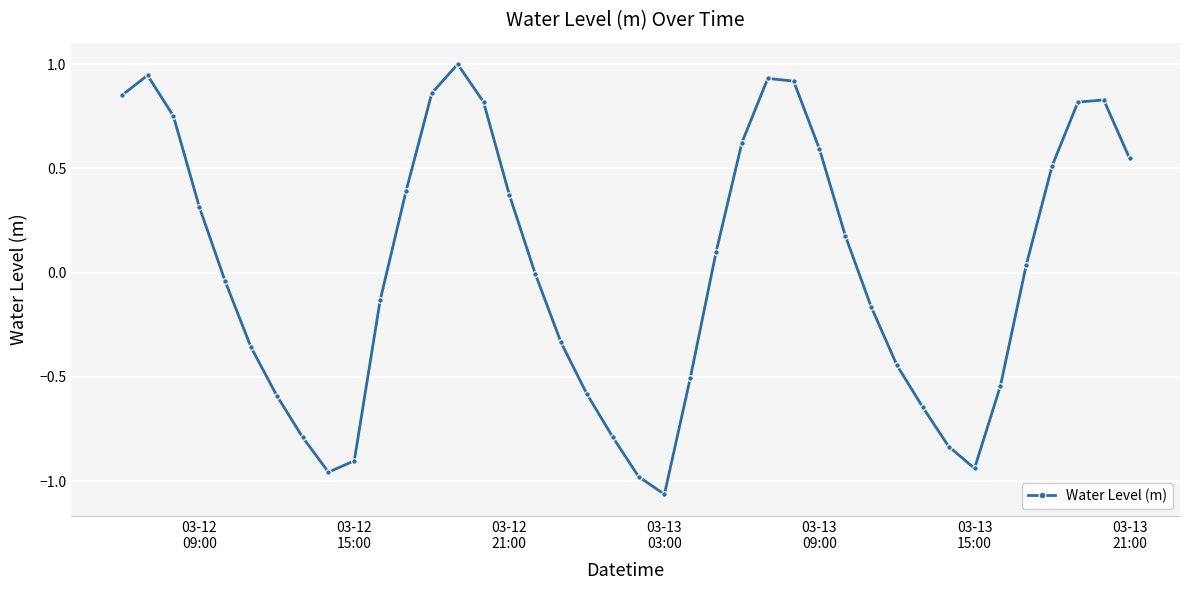

True or false: the data has more than 1 interior local peaks.

True